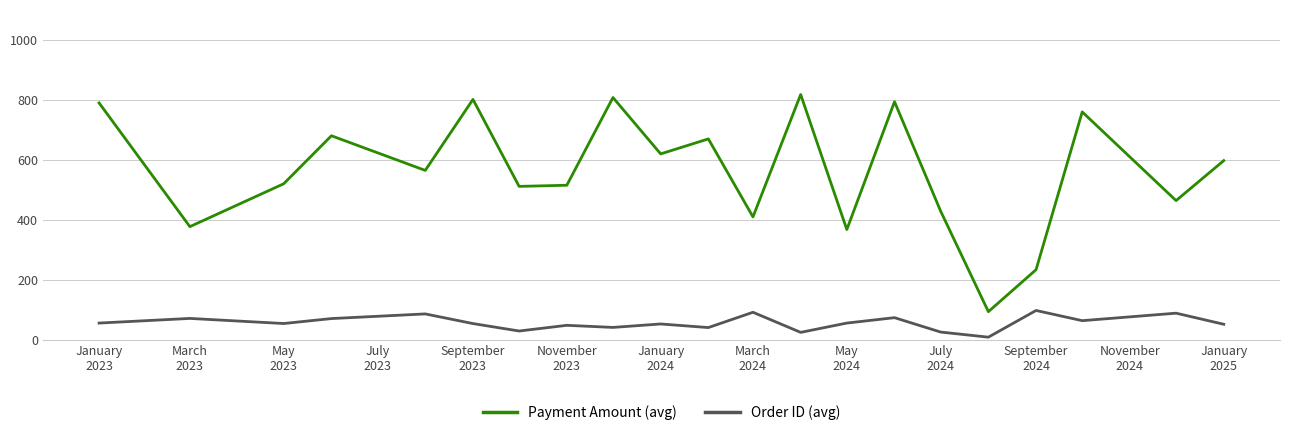

What is the smallest value displayed?

8.0